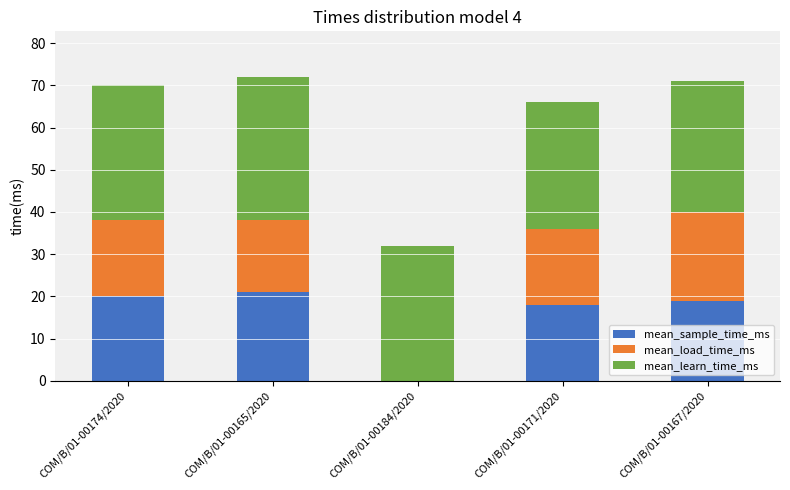

Where does the mean_load_time_ms series first go above 18?

COM/B/01-00167/2020